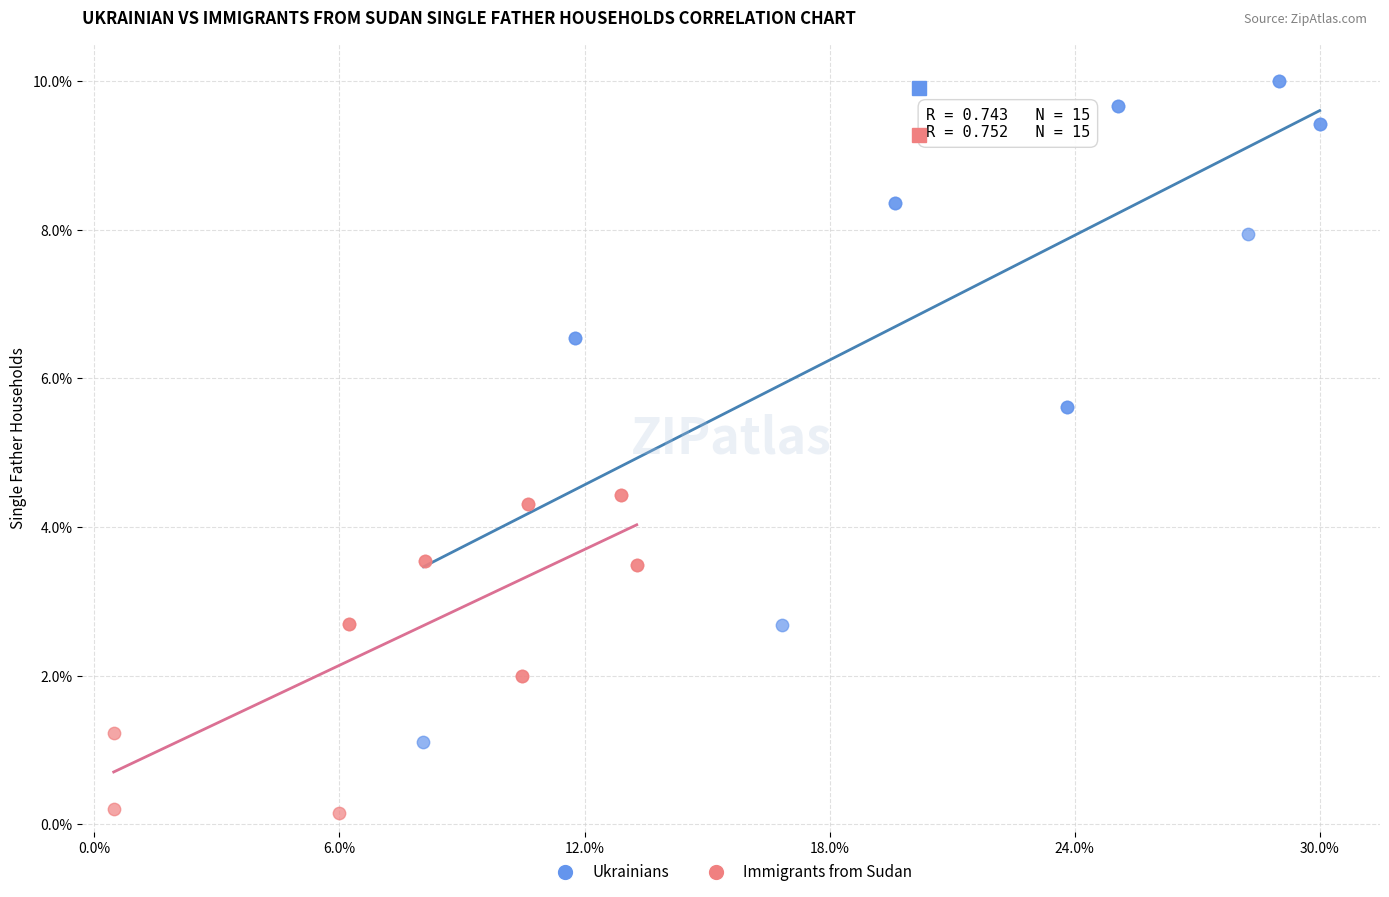

Which series reaches the maximum Y coordinate?

Ukrainians